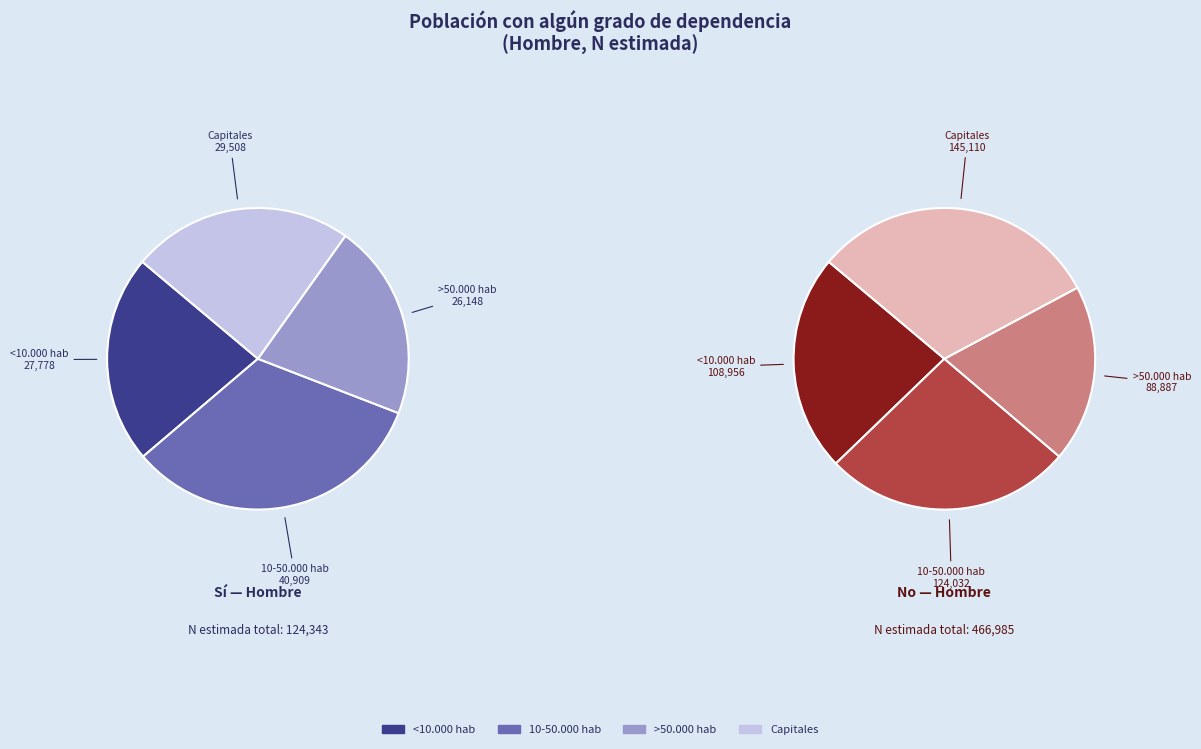

Combined, what portion of the pie is Capitales and >50.000 hab?

44.8%